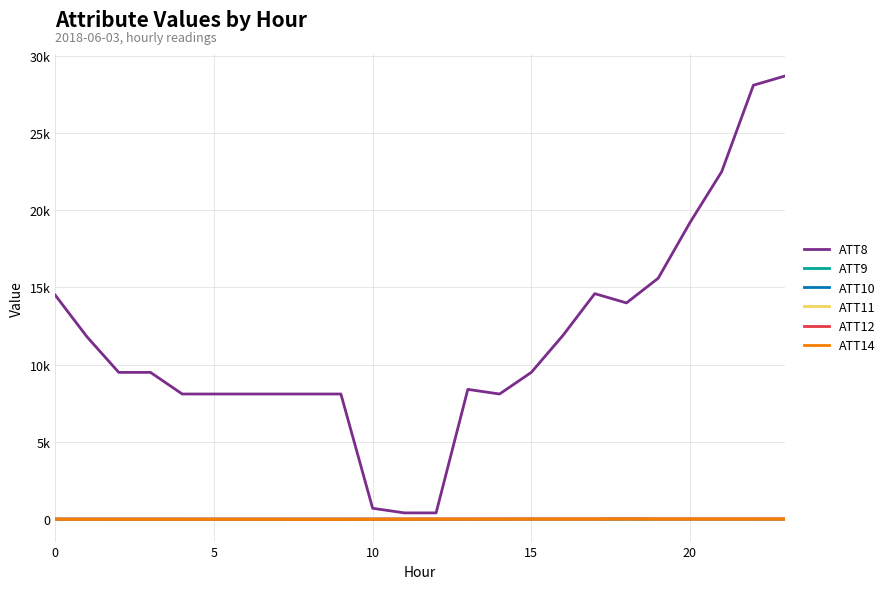

Does the chart have visible grid lines?

Yes